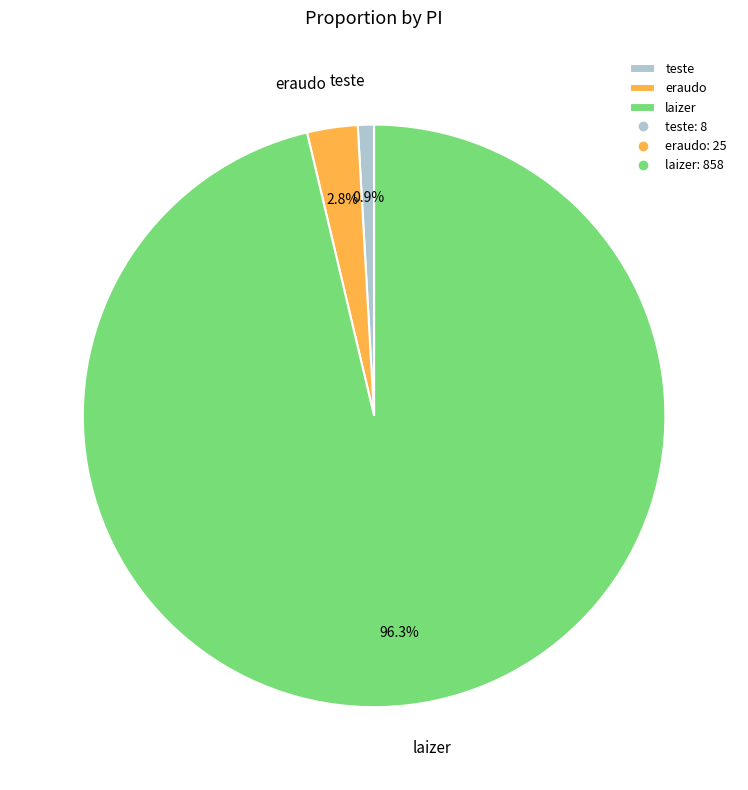

What percentage is the laizer slice, to the nearest percent?

96%